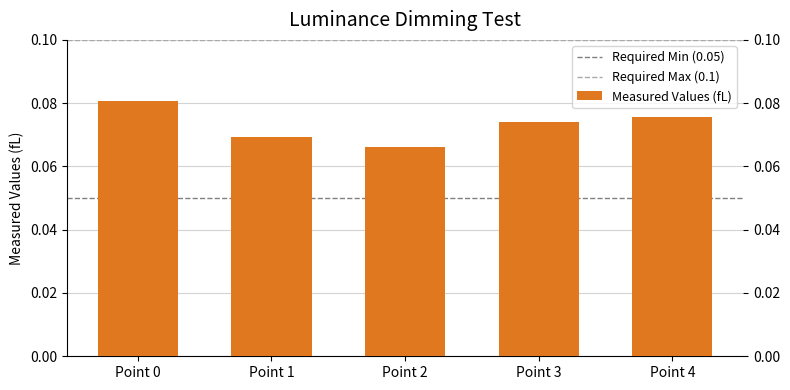

At which category does the chart reach its peak across all series?

Point 0